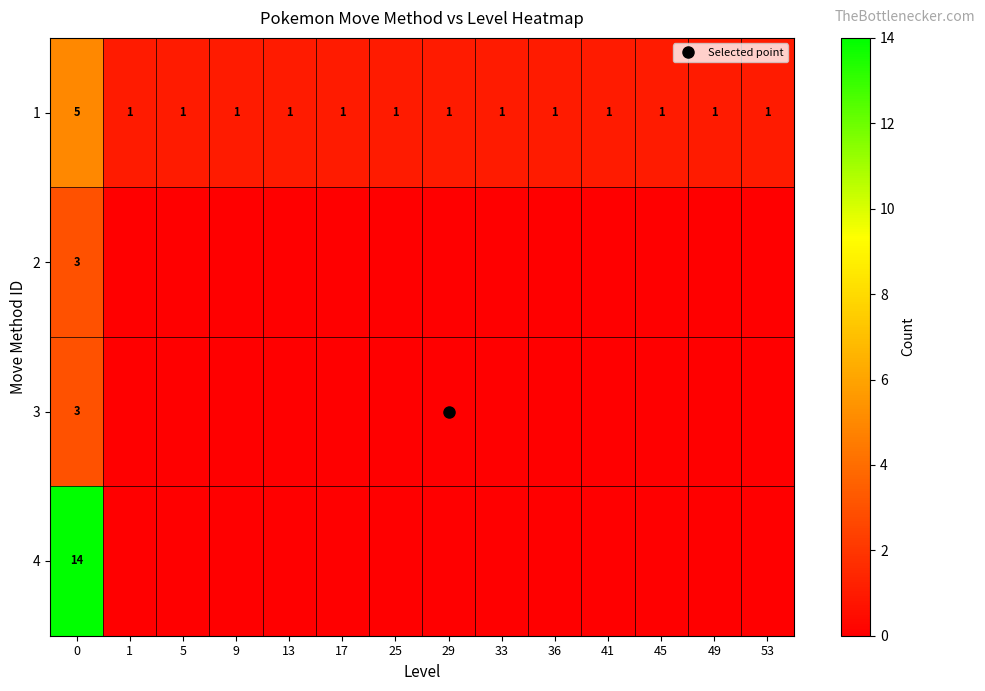

What is the approximate value of 1 at 49?

1